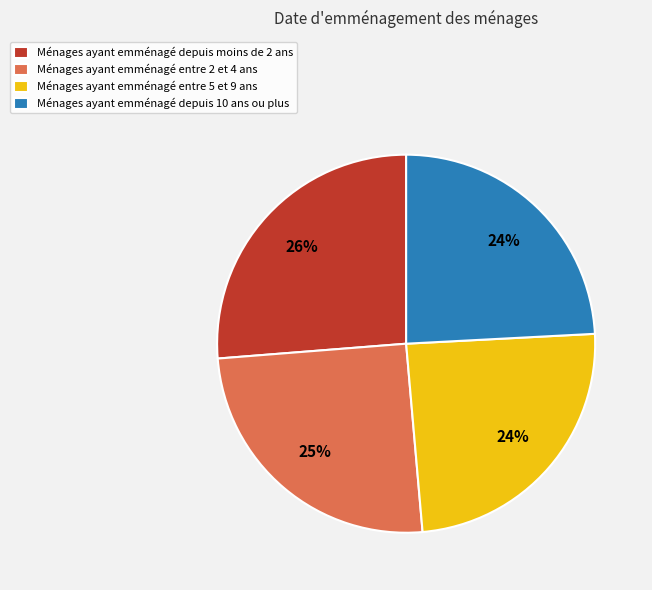

Which category has the biggest portion of the pie?

Ménages ayant emménagé depuis moins de 2 ans